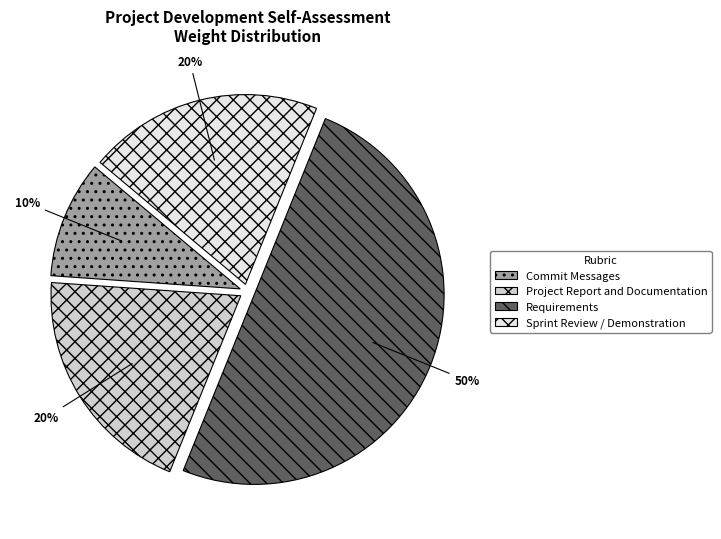

How many segments does this pie chart have?

4